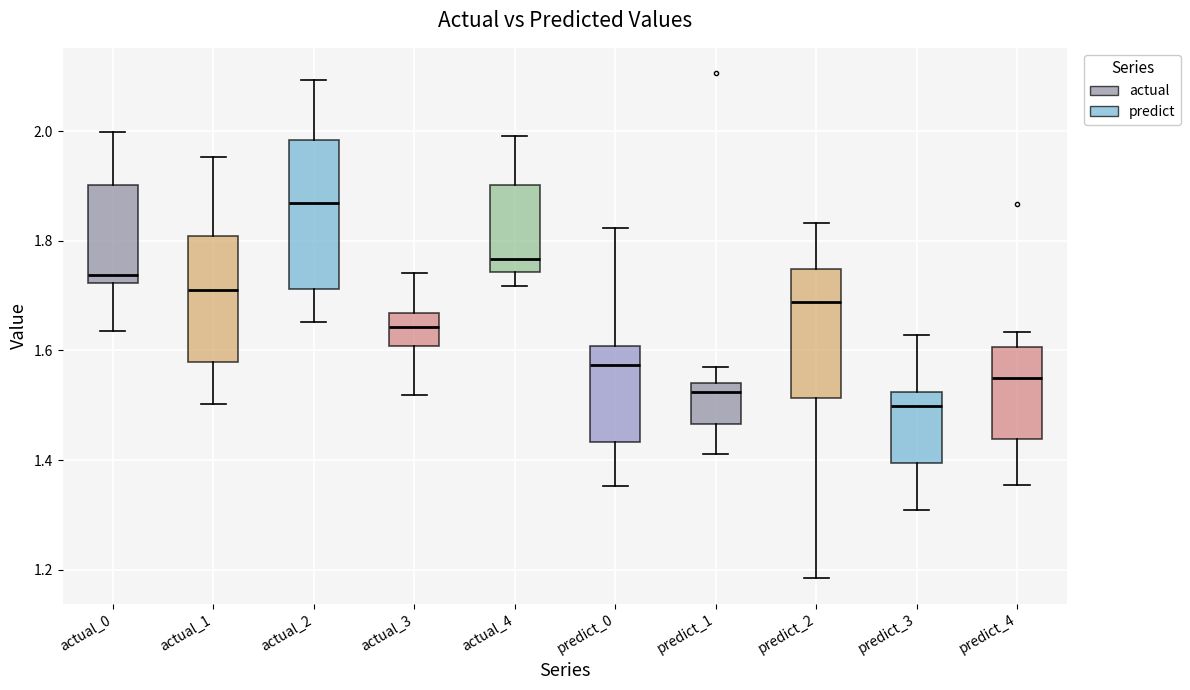

Which box is the tallest, from its lower edge to its upper edge?

actual_2